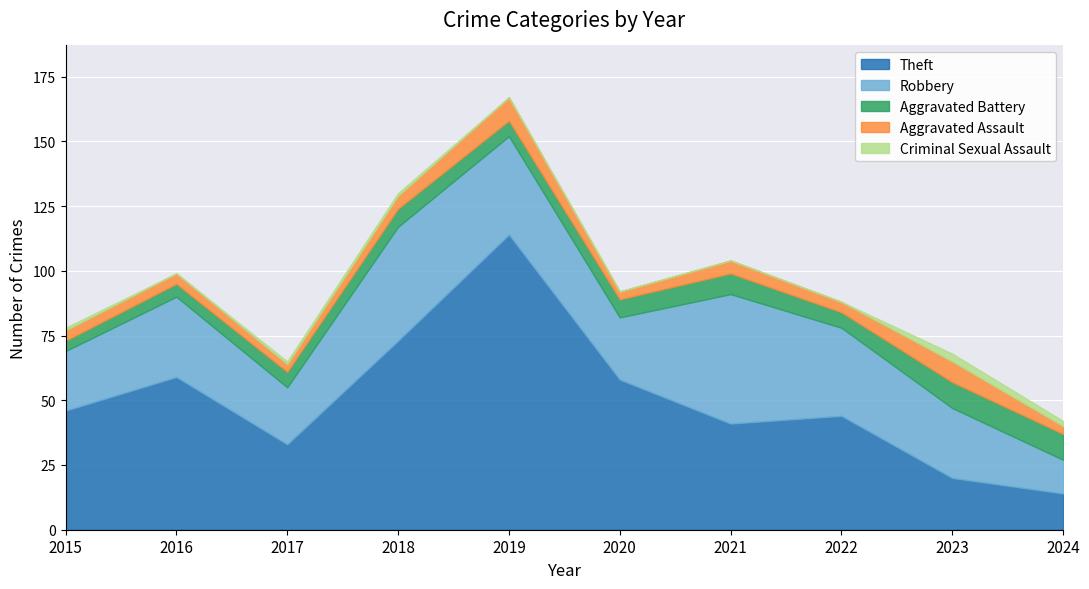

What is the average value of the Aggravated Battery series?

7